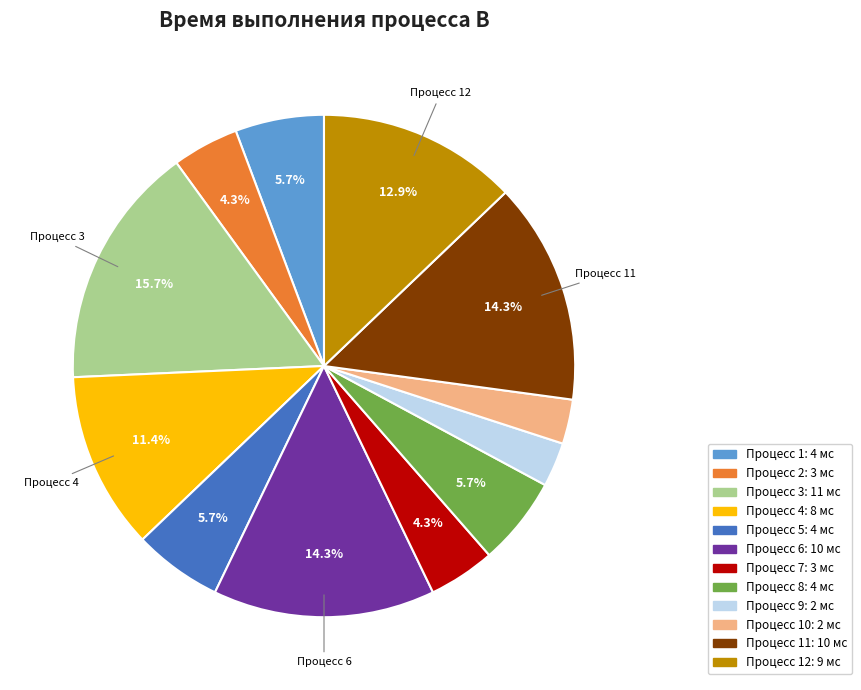

Is there any slice that represents more than half of the pie?

No